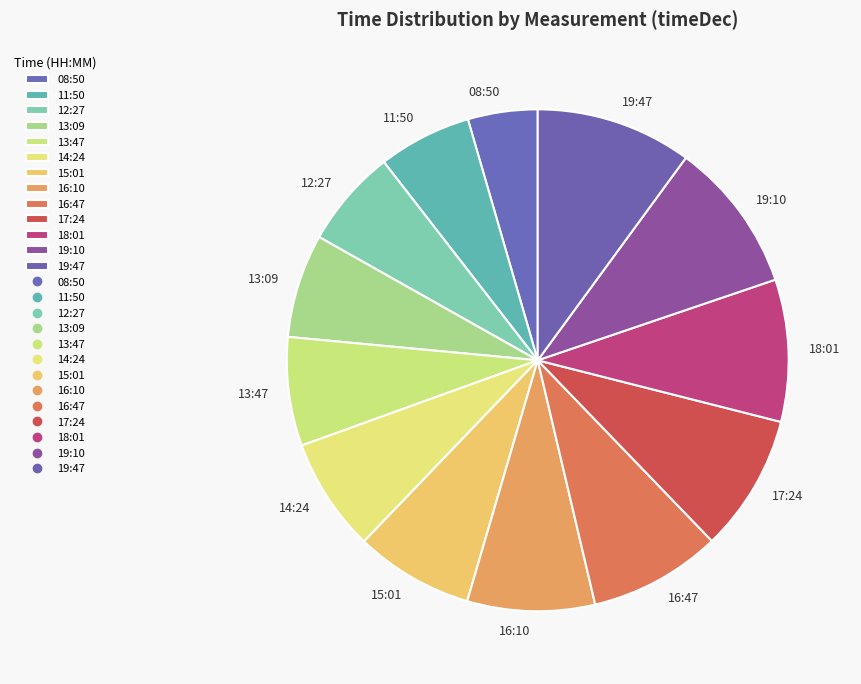

How many segments does this pie chart have?

13